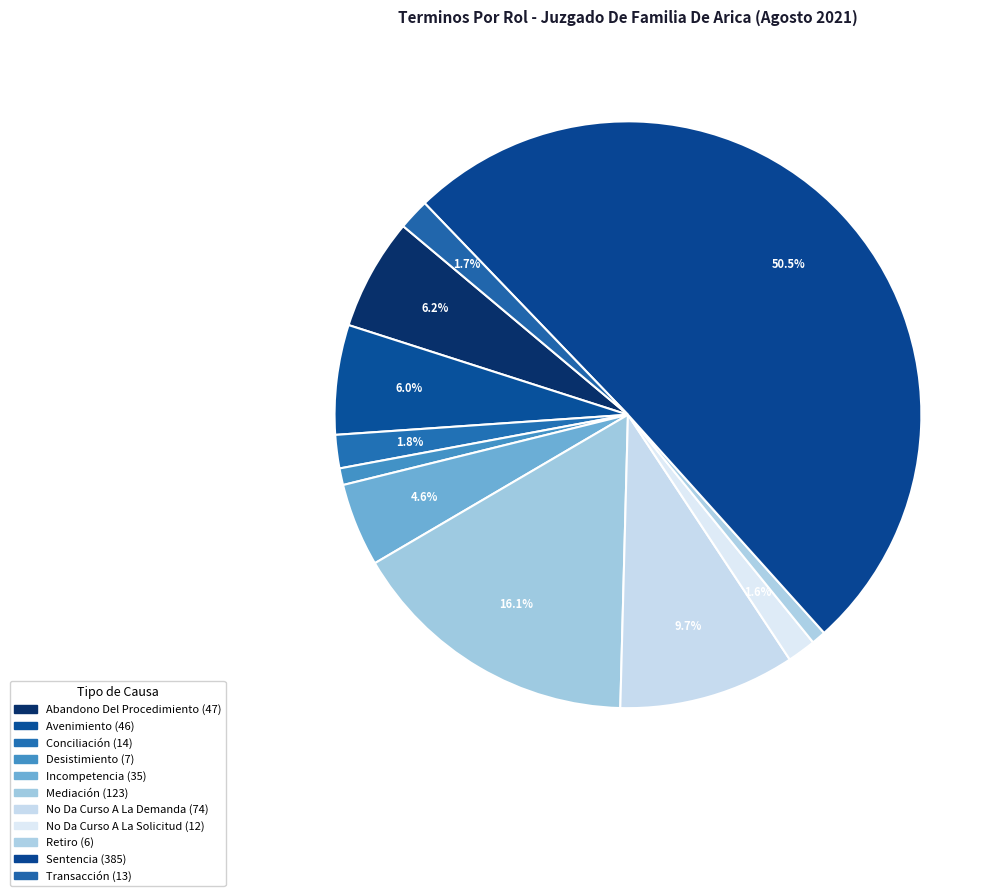

How many slices are in this pie chart?

11